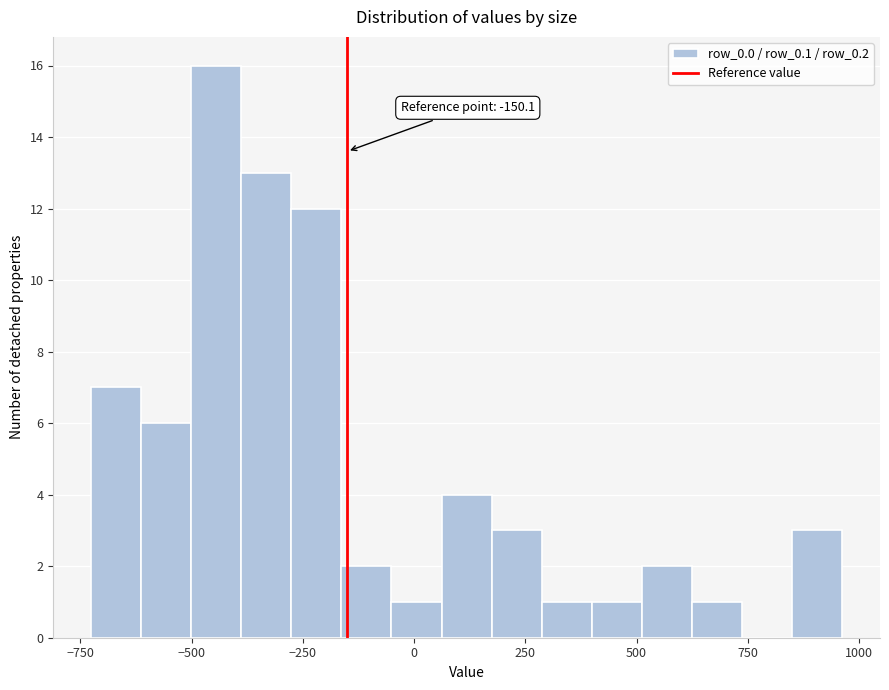

Read against the x-axis, roughly where is the centre of the tallest bar?

-450